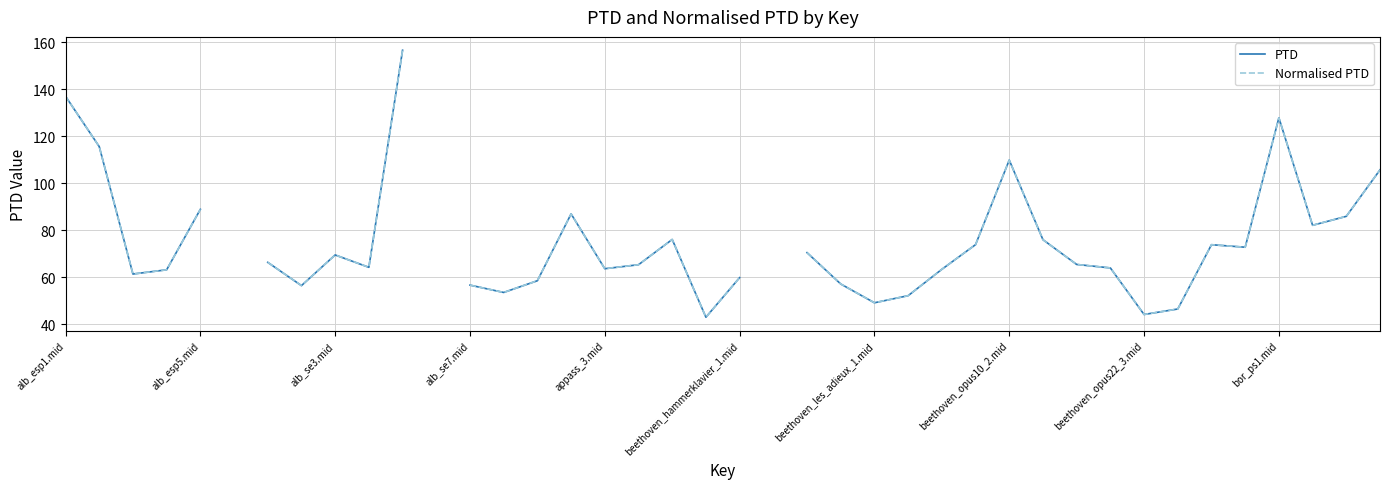

True or false: PTD and Normalised PTD intersect in this chart.

False